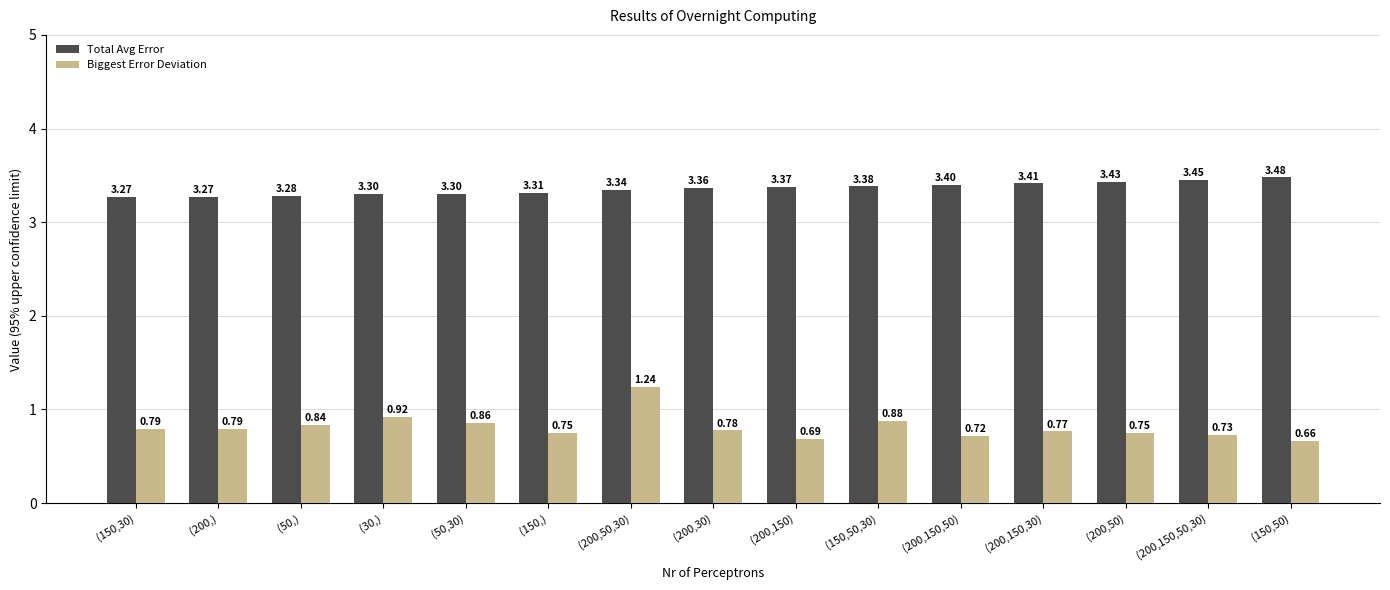

The value of Total Avg Error at (150,) is 3.3. True or false?

True